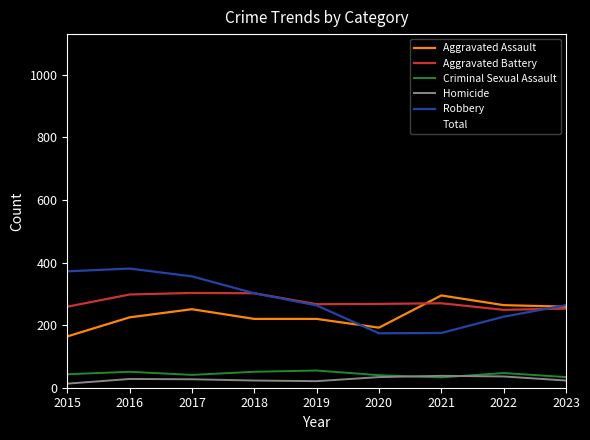

What is the average value of the Aggravated Assault series?

232